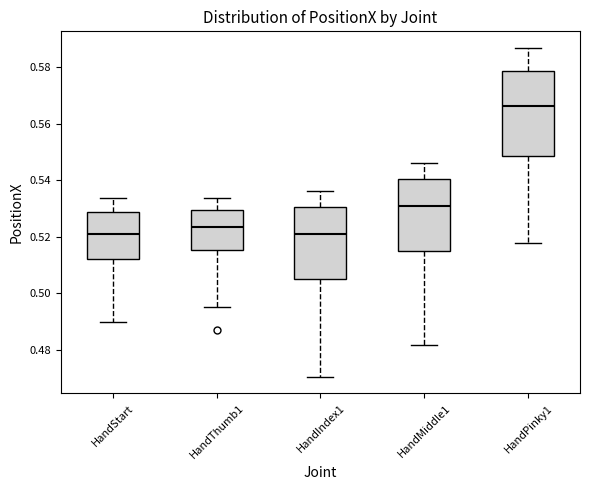

Comparing the boxes themselves (not the whiskers), which one is the tallest?

HandPinky1